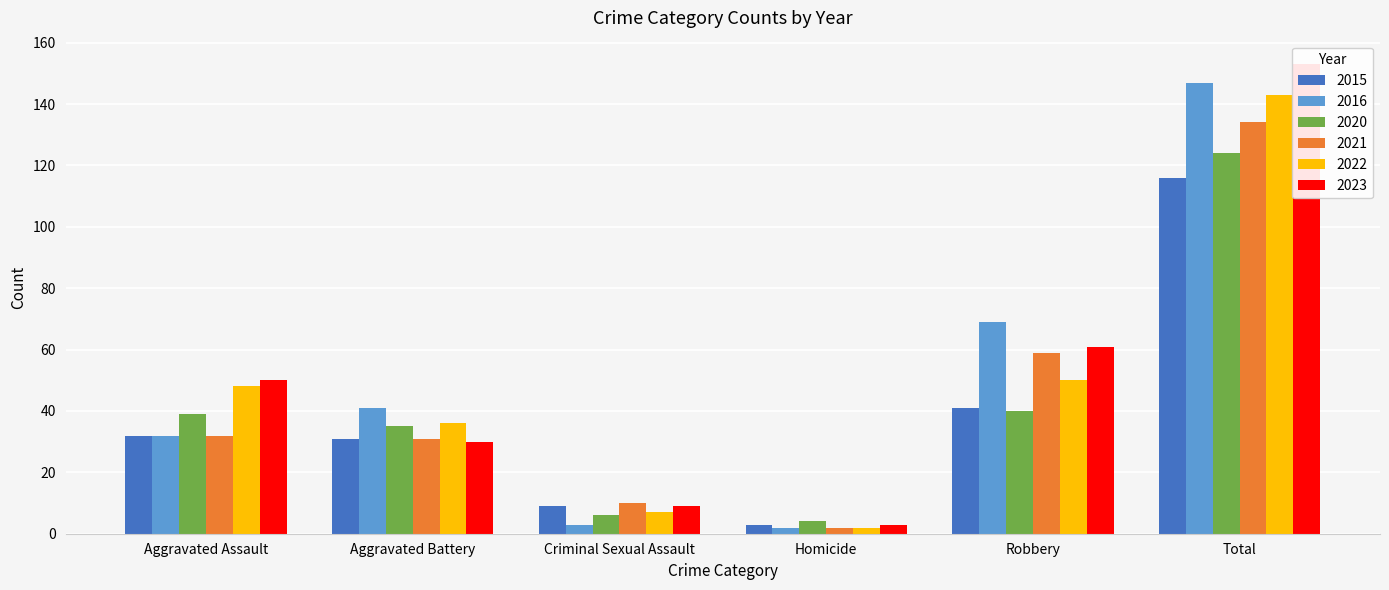

How many values in the 2023 series exceed 50?

2